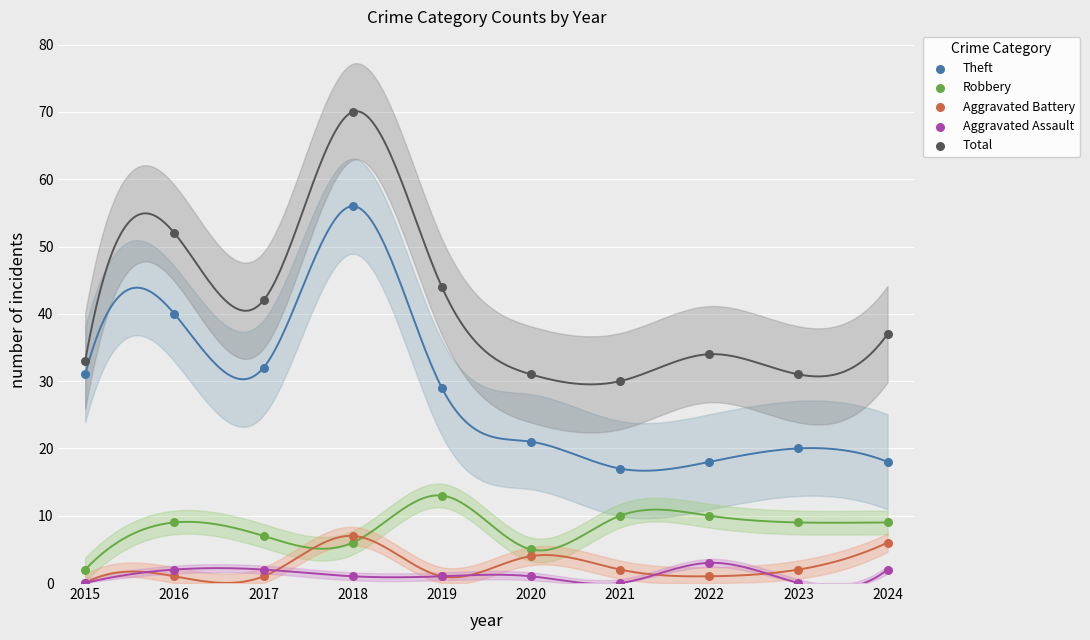

What are all the series names shown in the legend?

Theft, Robbery, Aggravated Battery, Aggravated Assault, Total